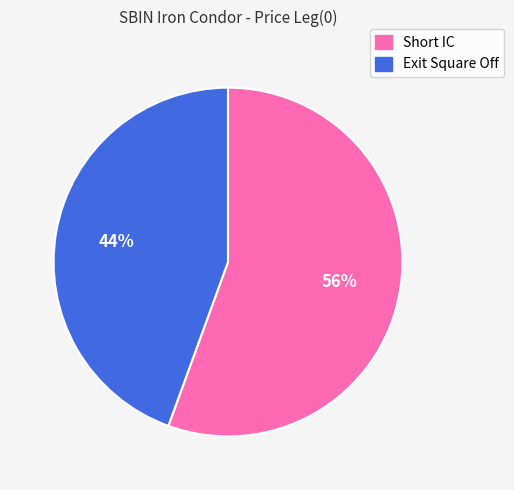

True or false: Exit Square Off accounts for 44% of the total.

True